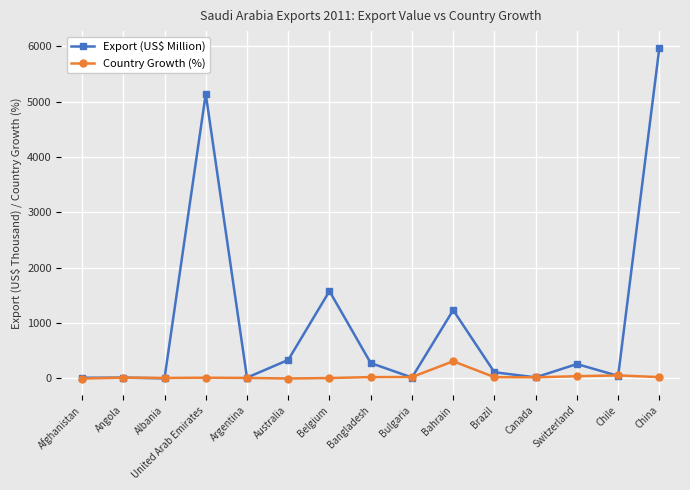

True or false: Country Growth (%) has a value of 12.8 at Angola.

True